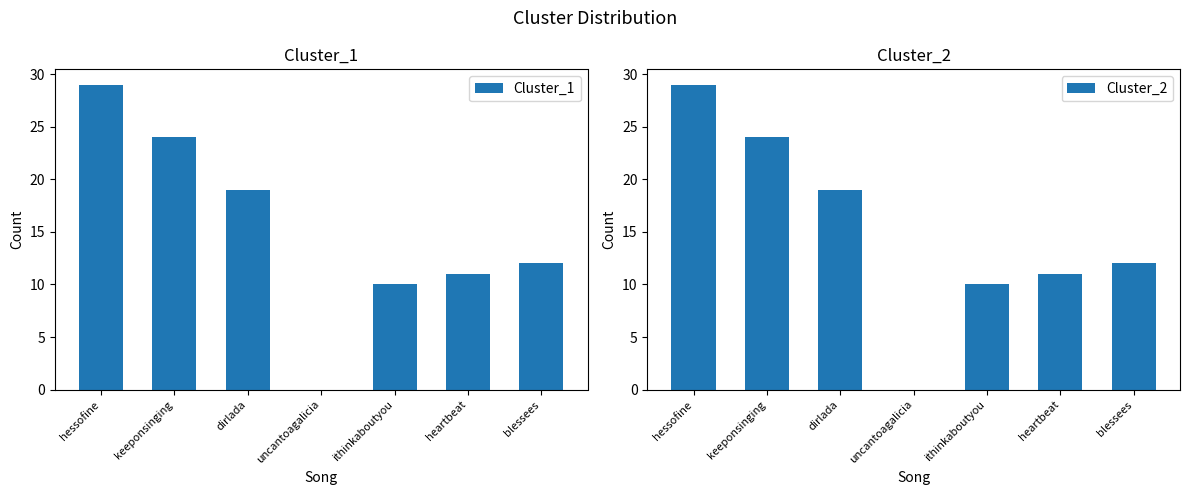

What is the approximate value of Cluster_2 at keeponsinging?

24